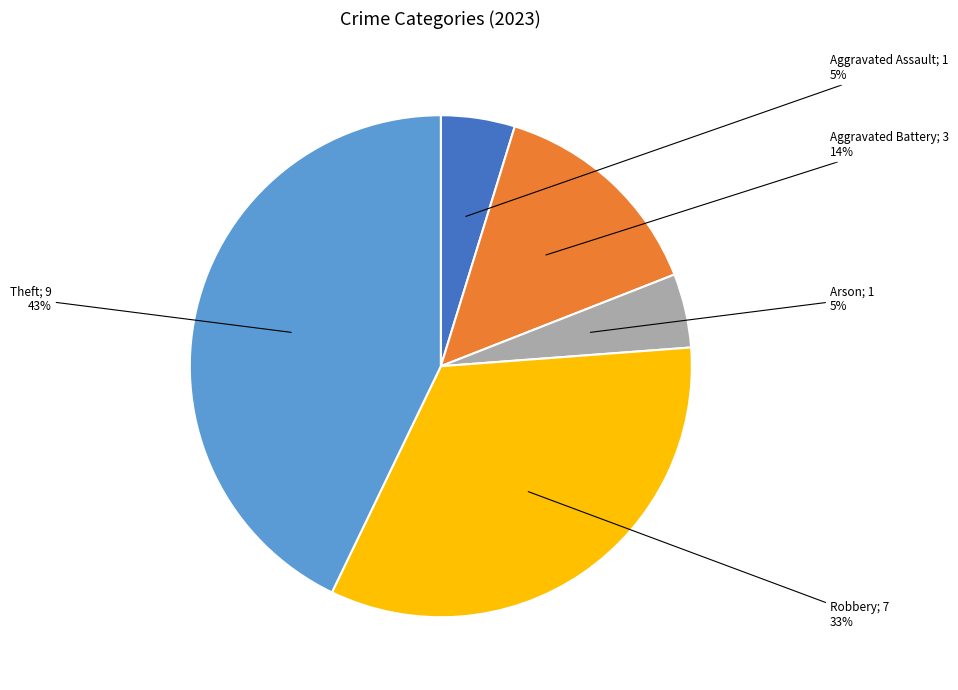

To the nearest percent, what is the difference between the largest and smallest slice percentages?

38%